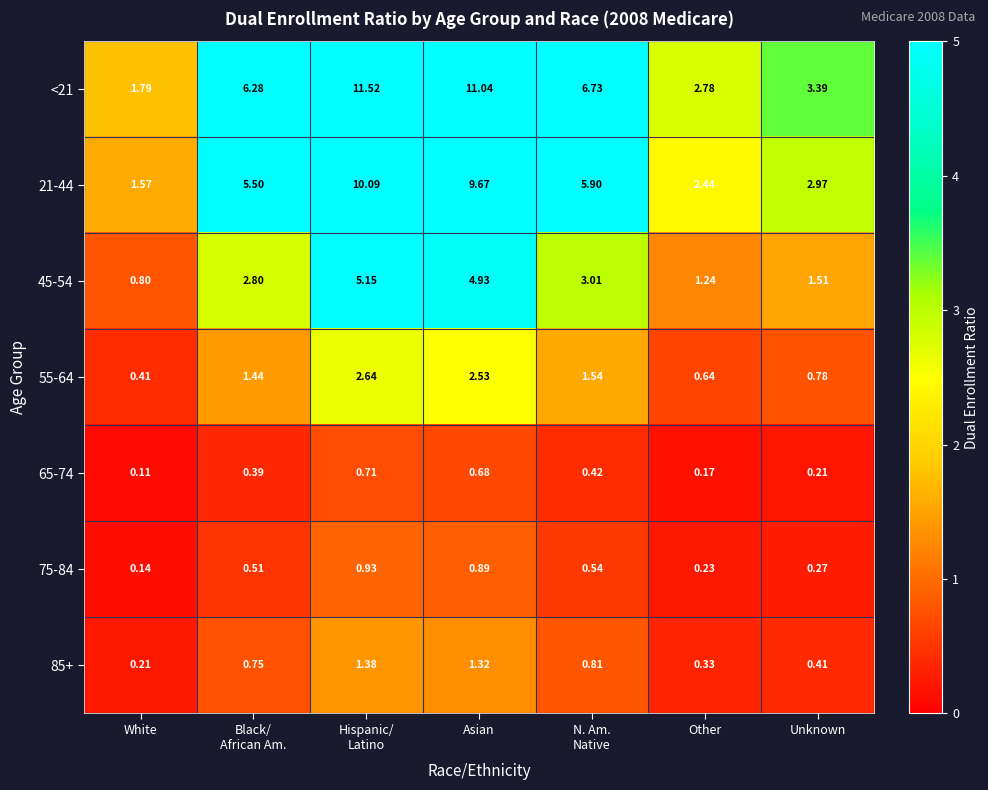

At which label does 65-74 reach its minimum?

White